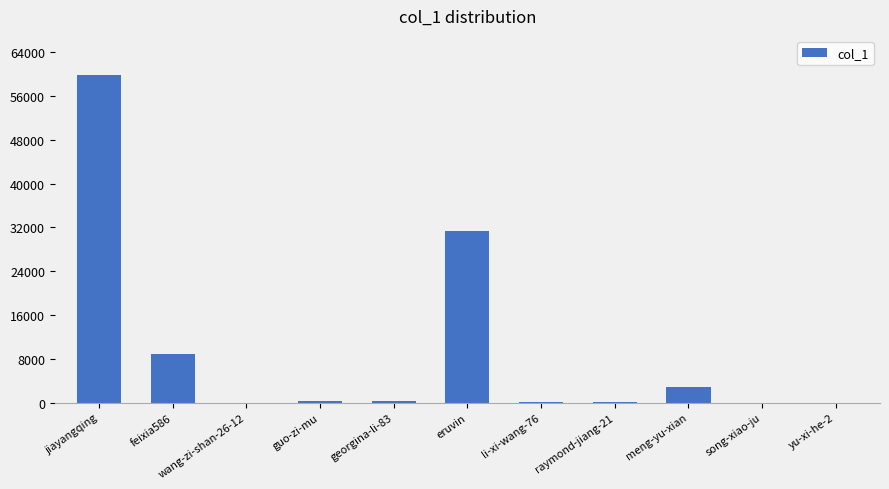

At which label is the value closest to 29895?

eruvin